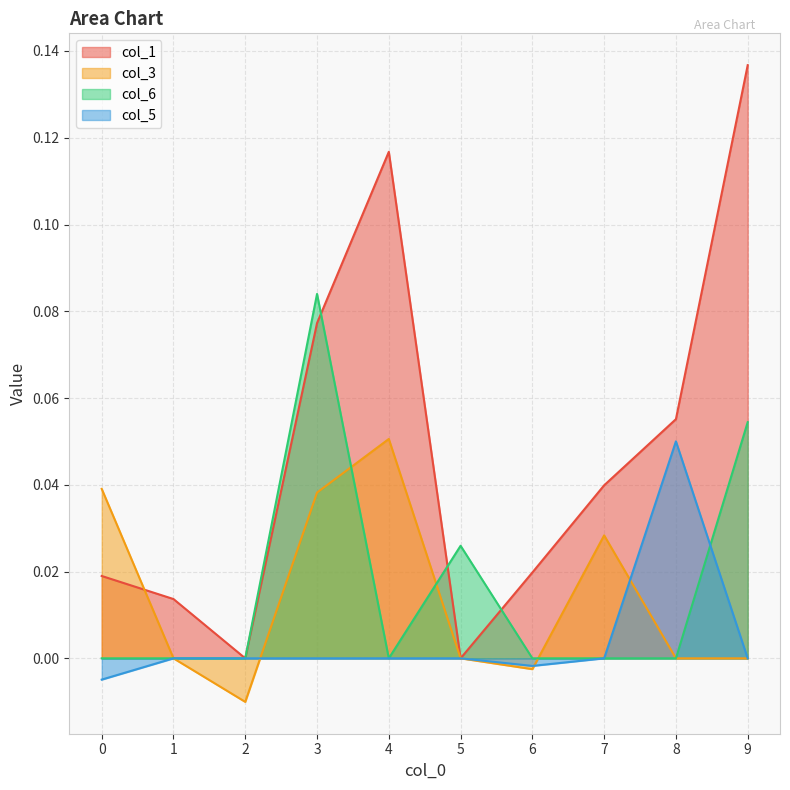

What are all the series names shown in the legend?

col_1, col_3, col_6, col_5